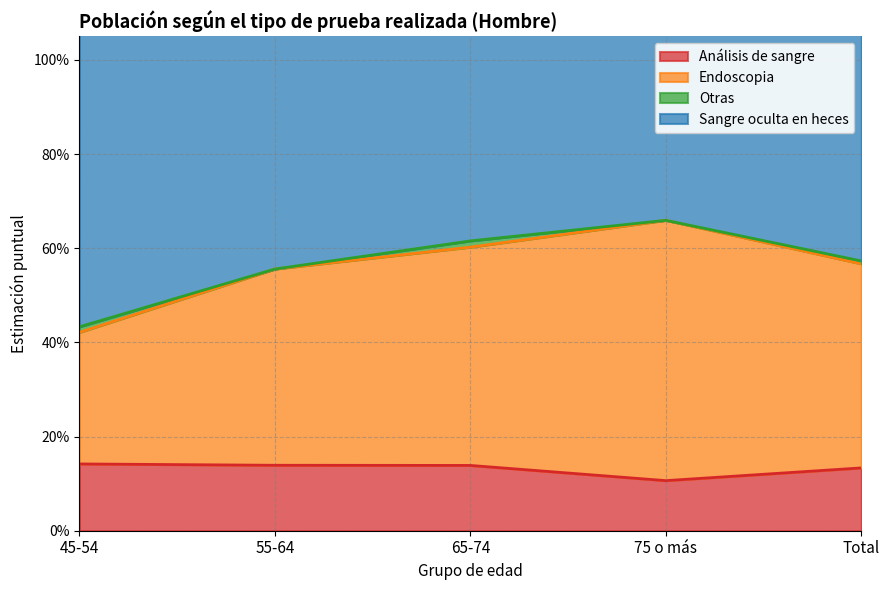

Which category has the lowest value in the Endoscopia series?

45-54